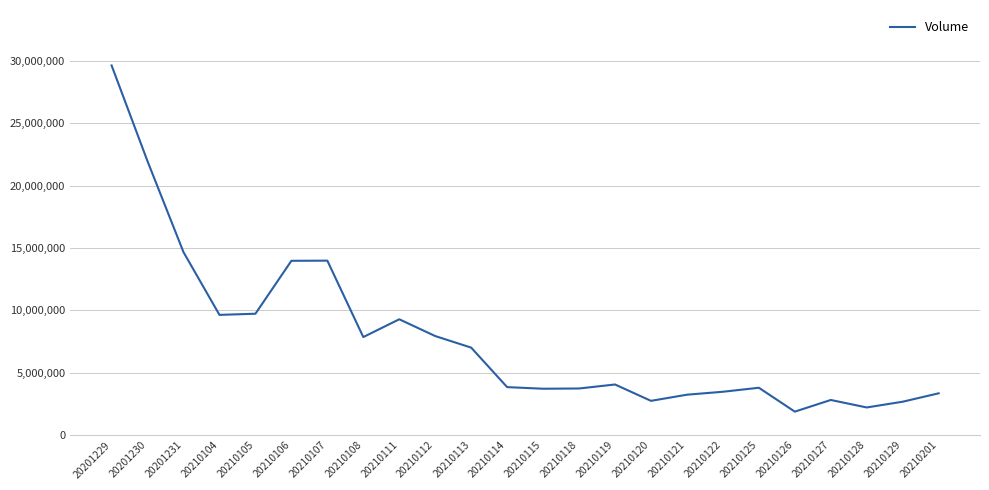

Which label corresponds to the largest value in the chart?

20201229